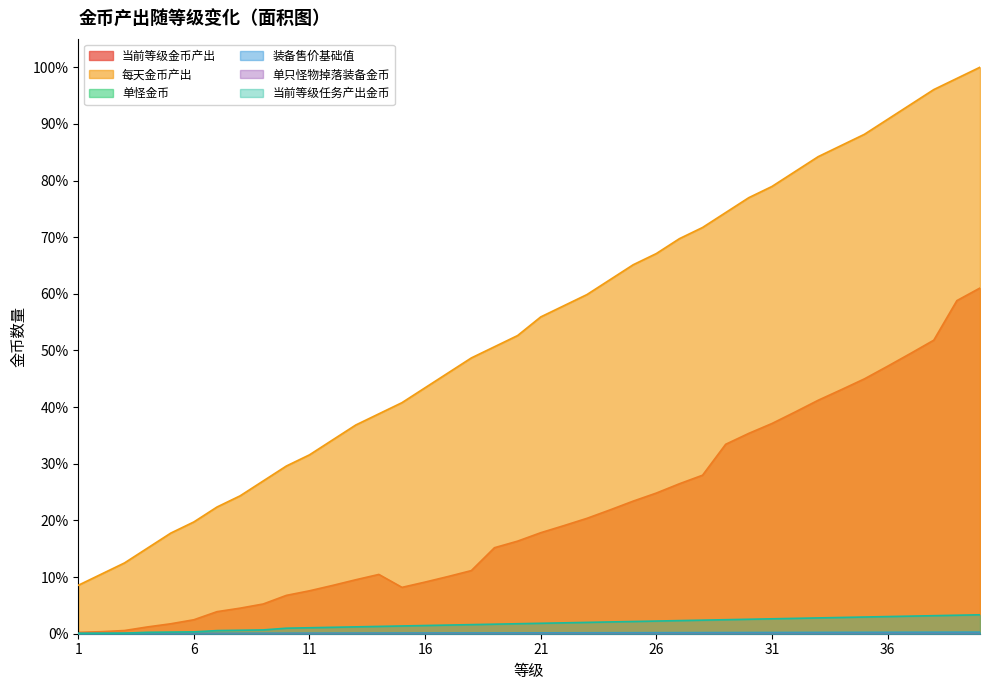

True or false: 装备售价基础值 and 单怪金币 cross at least once.

False